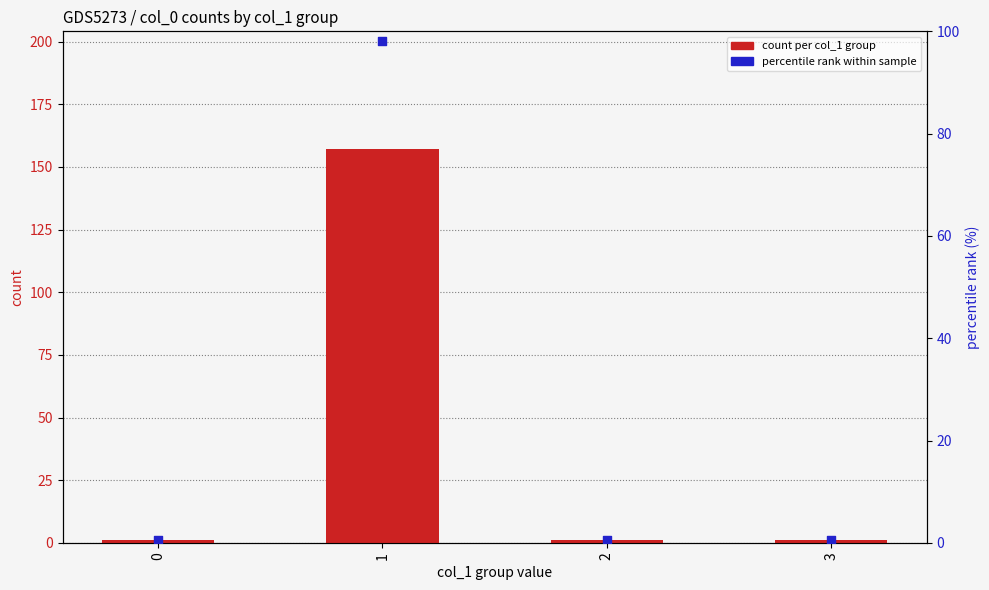

Is the value of count per col_1 group at 2 greater than the value of percentile rank within sample at 3?

Yes